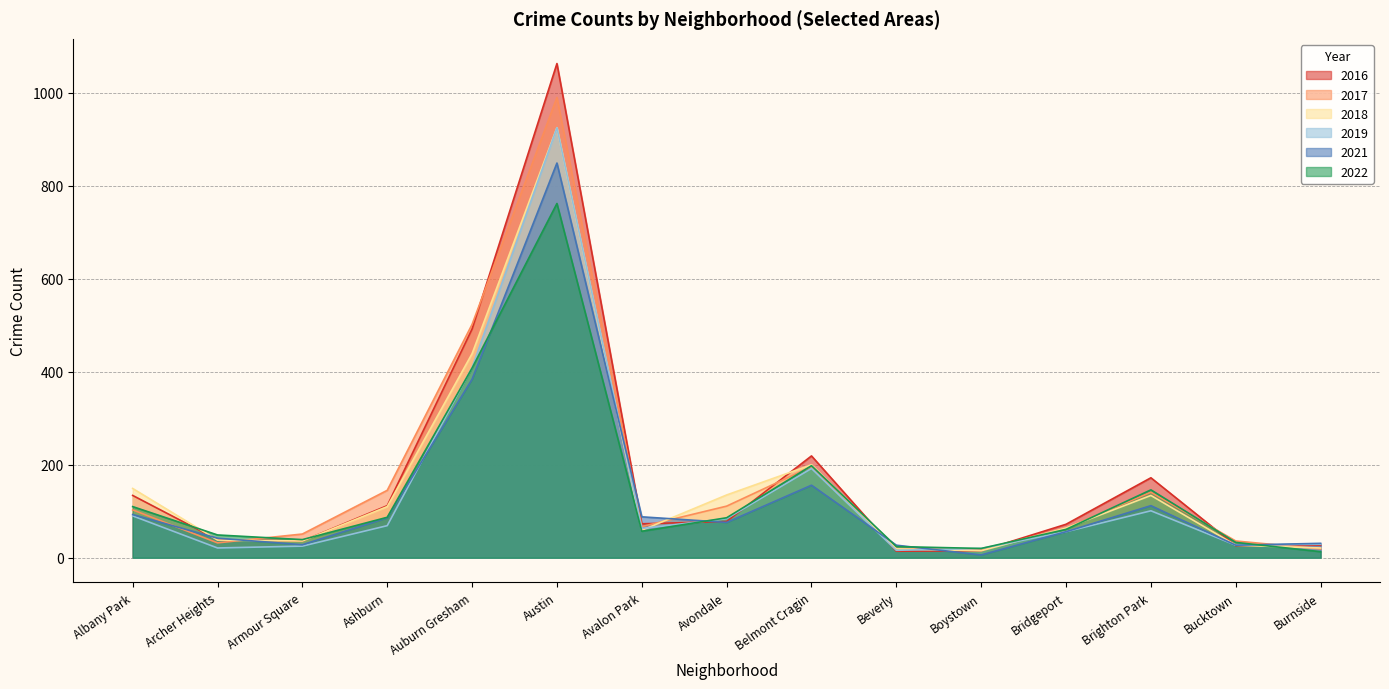

What is the sum of all 2017 values?

2494